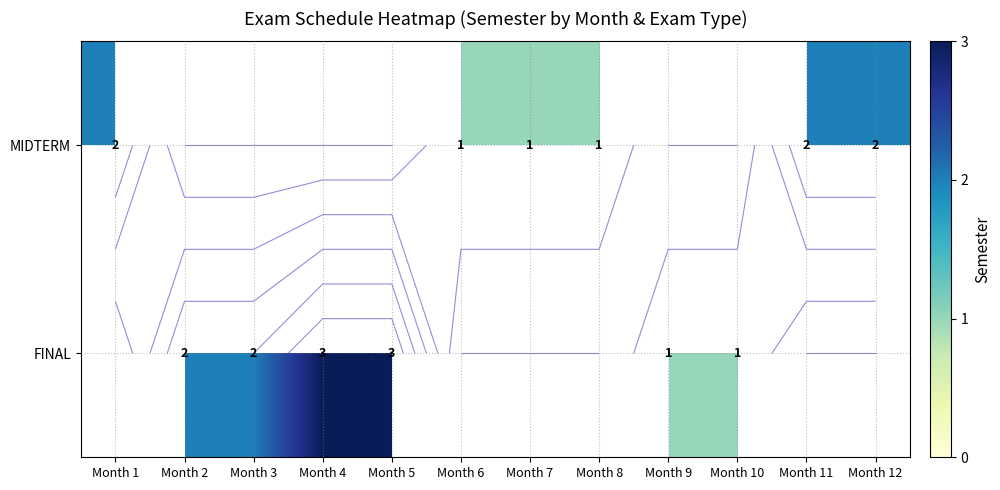

Is the value of FINAL at Month 8 greater than the value of MIDTERM at Month 8?

No